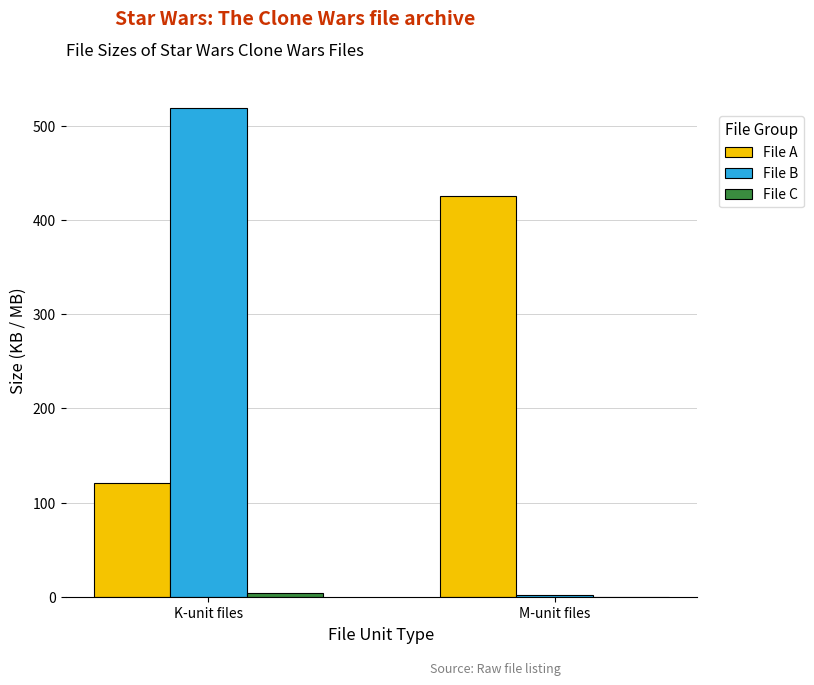

What is the sum of all File A values?

547.0